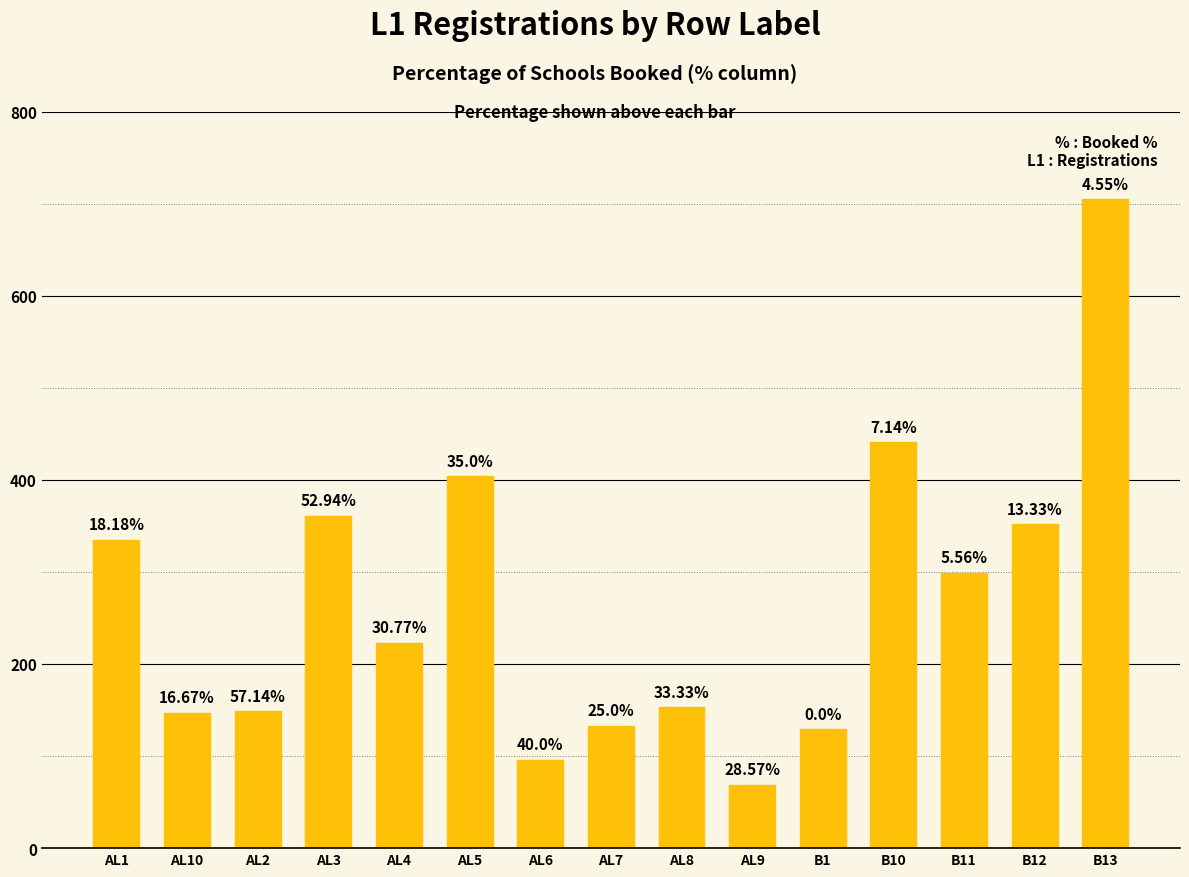

How many bars are there in total?

15